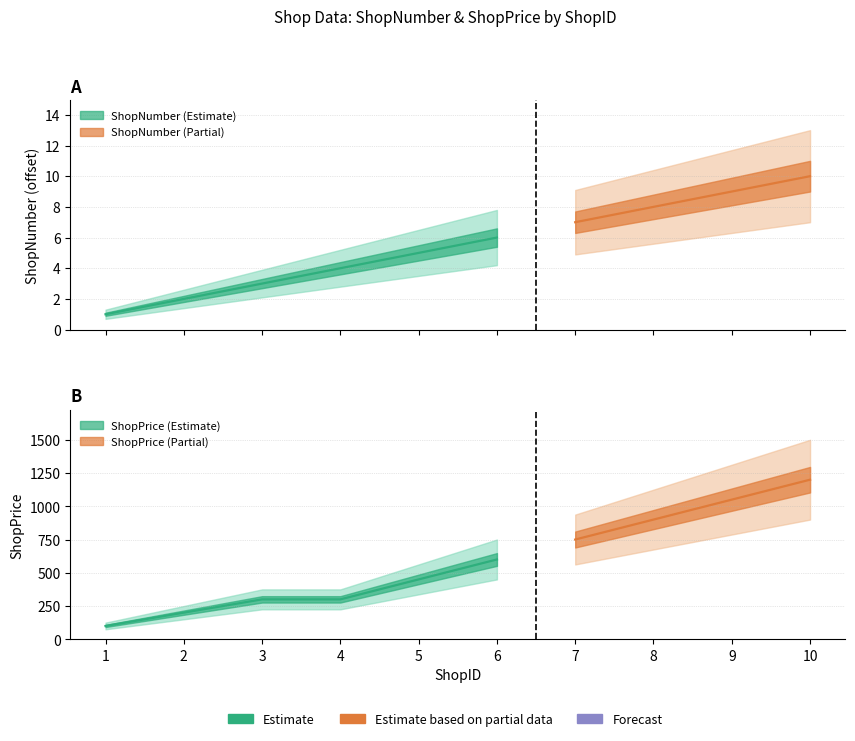

What is the sum of the ShopPrice values at 8 and 6?

1500